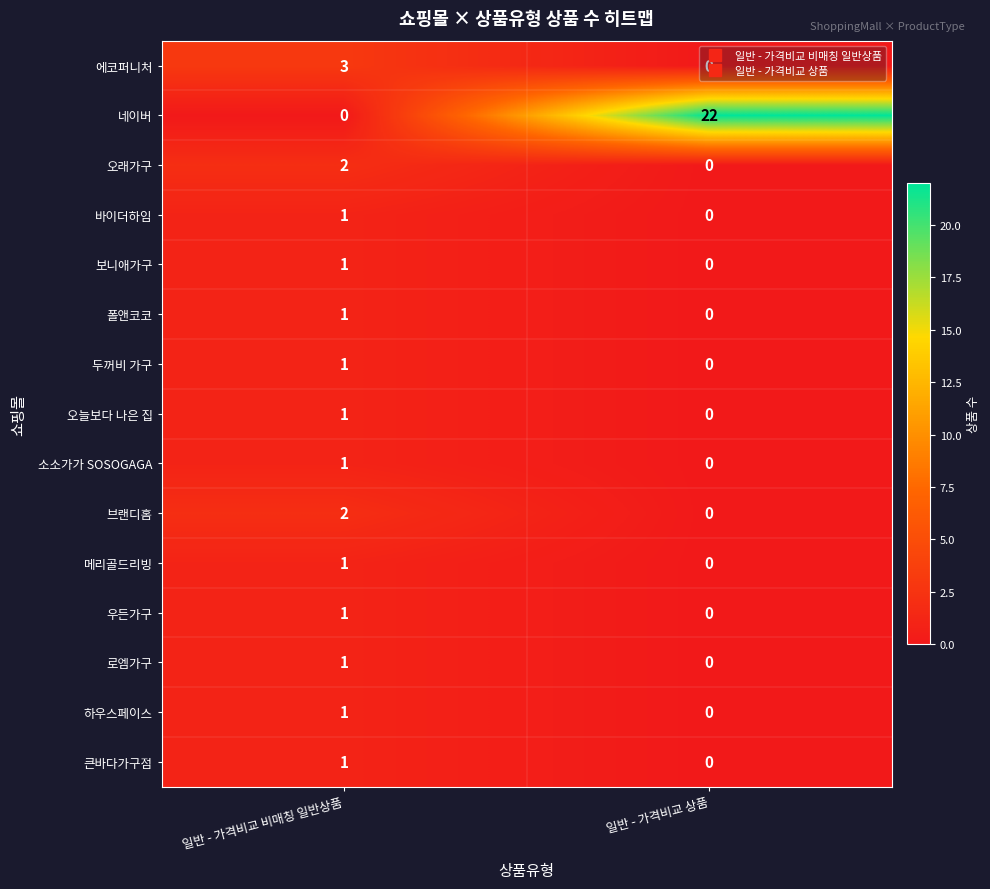

At which category is the sum across all series the highest?

일반 - 가격비교 상품